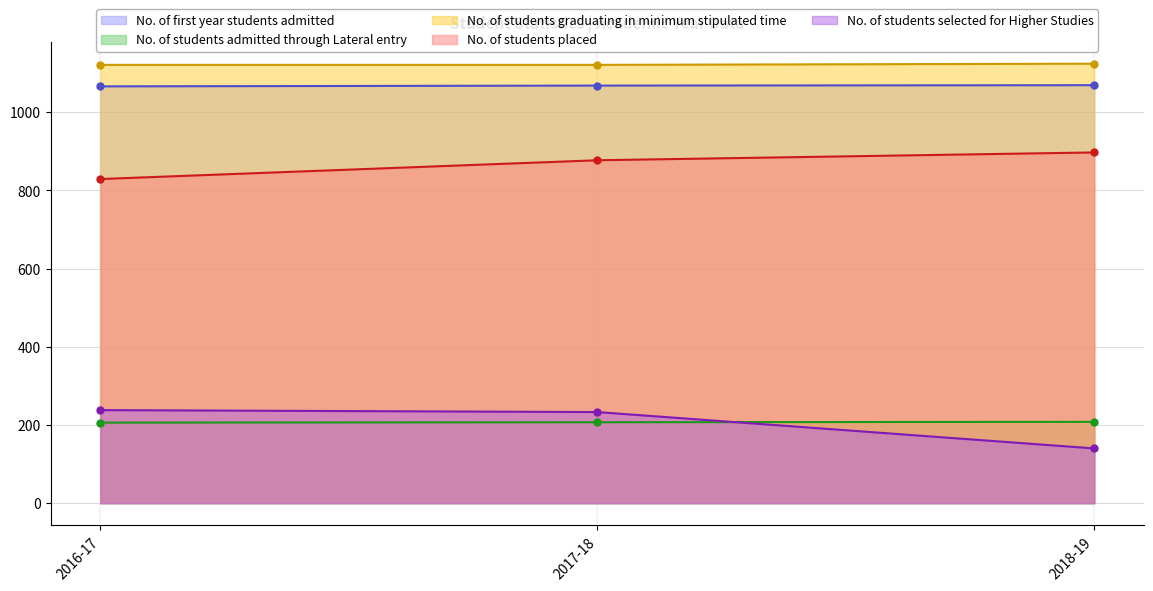

Between 2016-17 and 2018-19, which series saw the biggest shift?

No. of students selected for Higher Studies